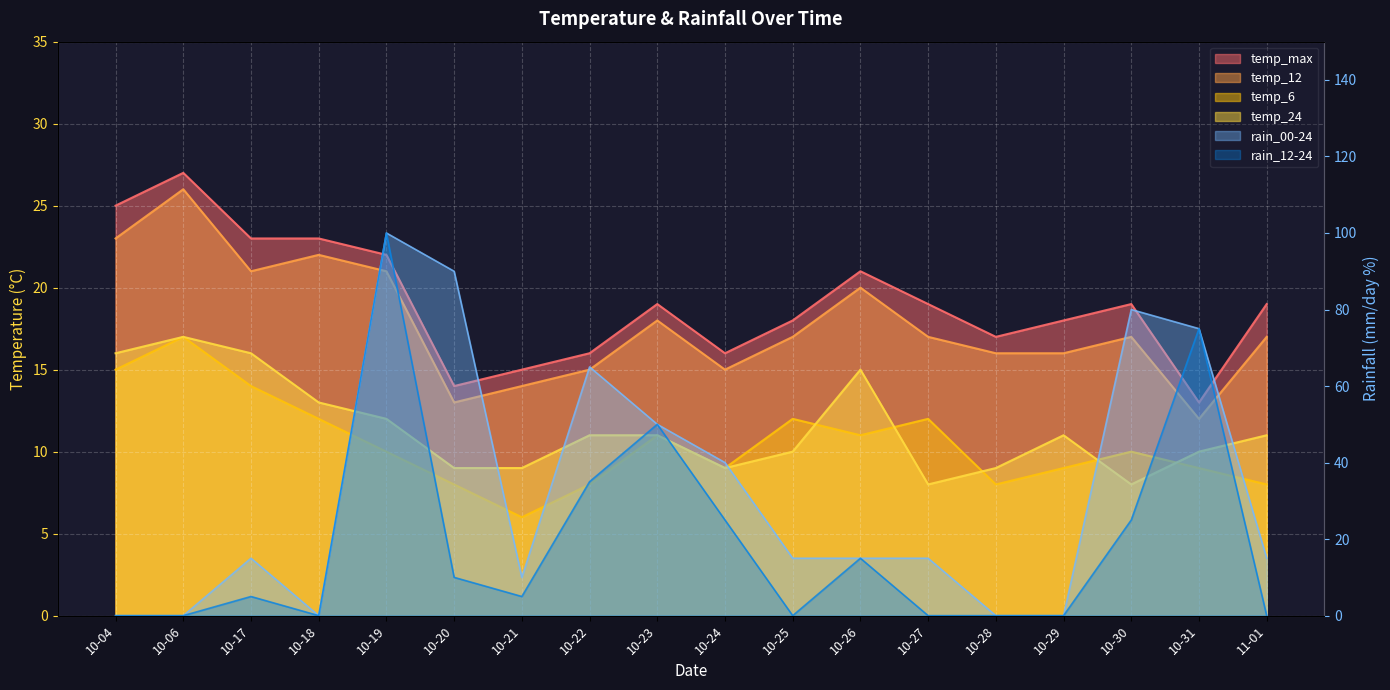

How many data points does each series have?

18